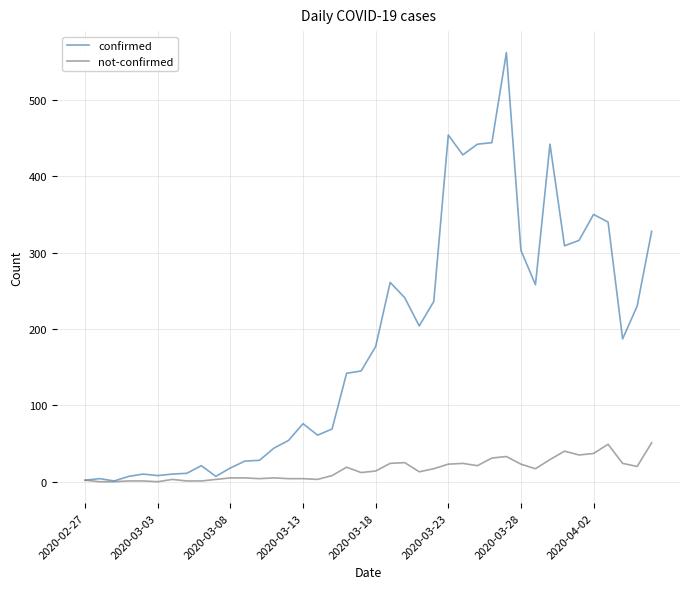

List the series in order of their peak value, lowest first.

not-confirmed, confirmed